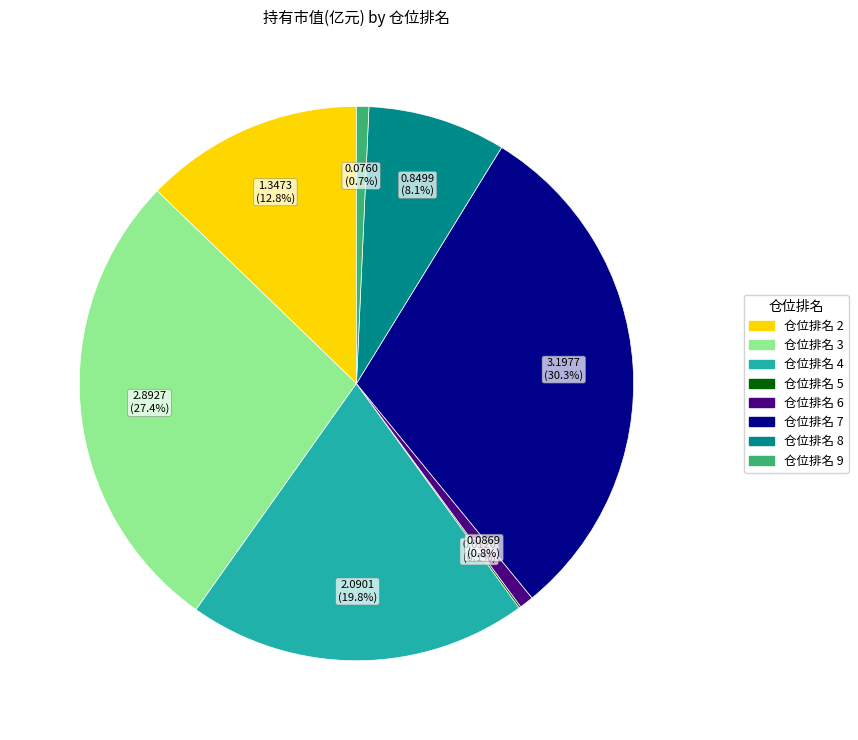

To the nearest percent, what percentage of the pie is 仓位排名 4?

20%